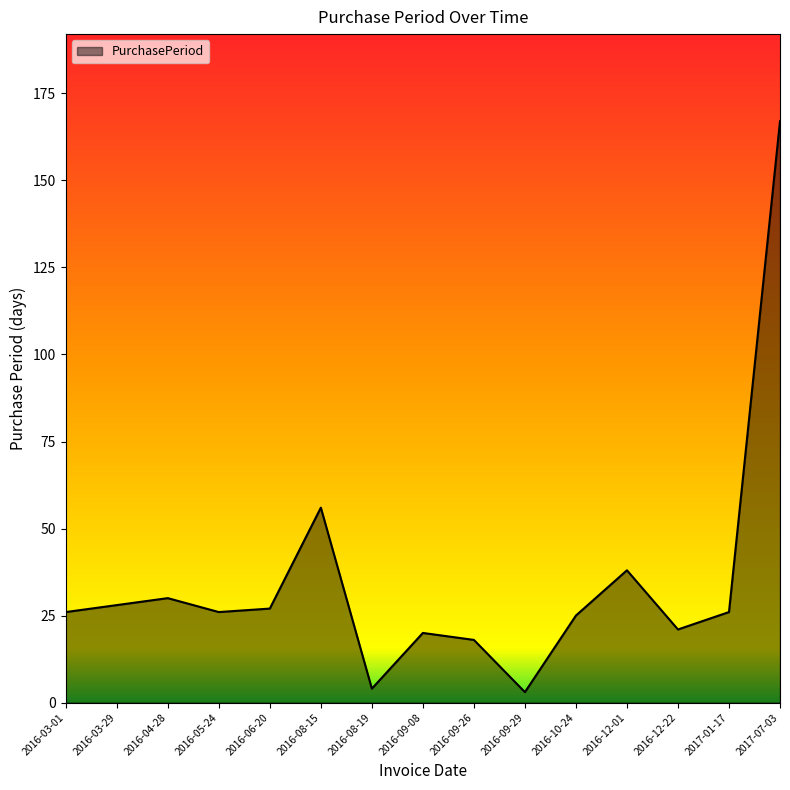

Count the number of categories in the chart.

15